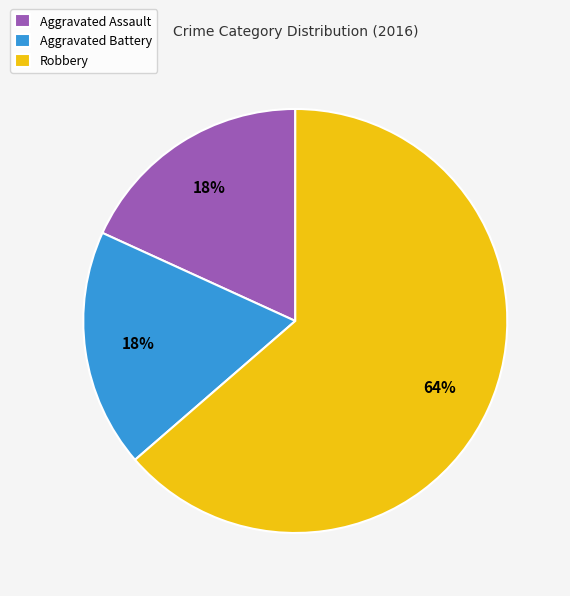

Which category accounts for the majority?

Robbery